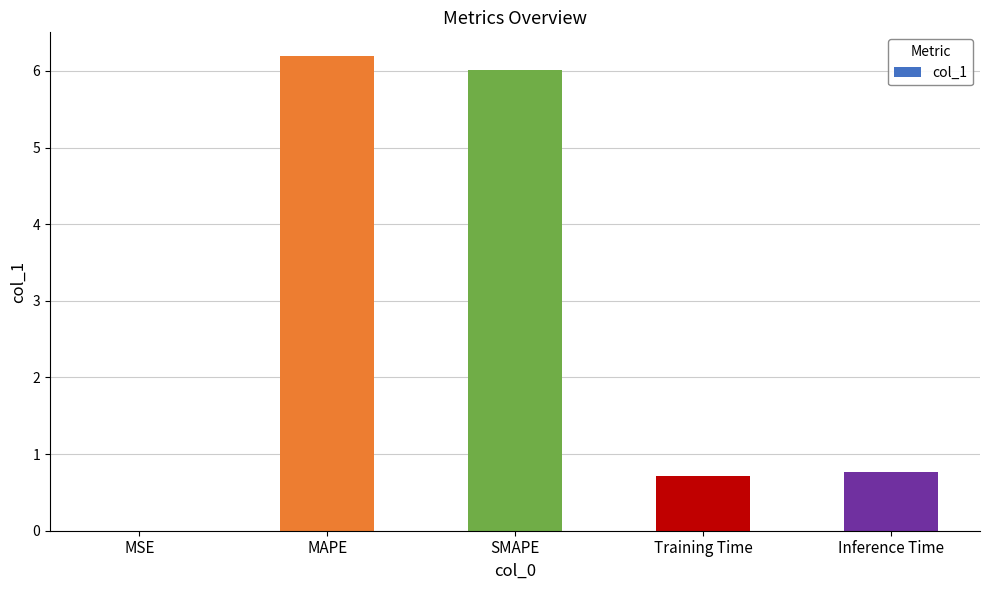

What is the maximum value shown in the chart?

6.2